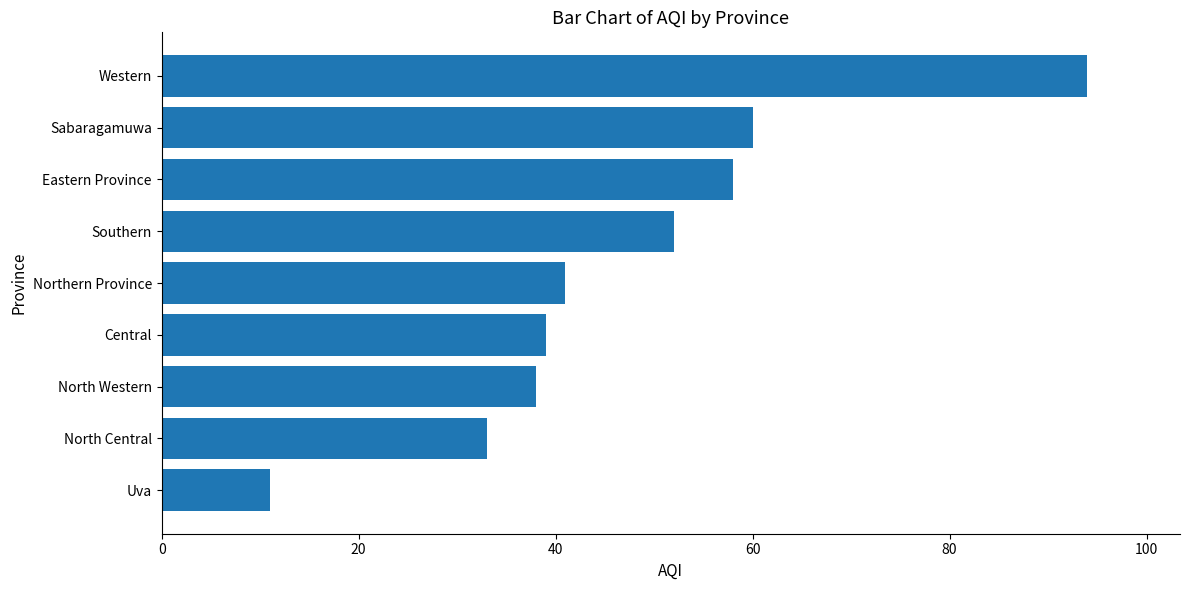

How many values are below 41?

4